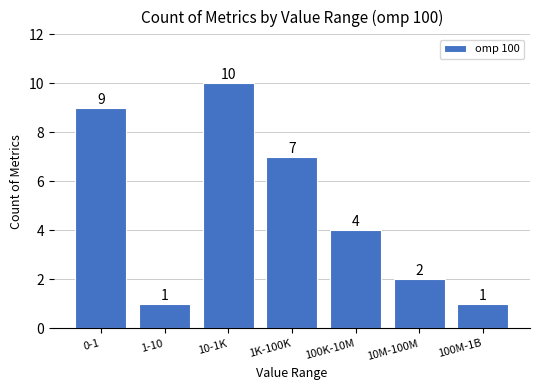

Reading right to left, extract all data points from this chart.

1	2	4	7	10	1	9